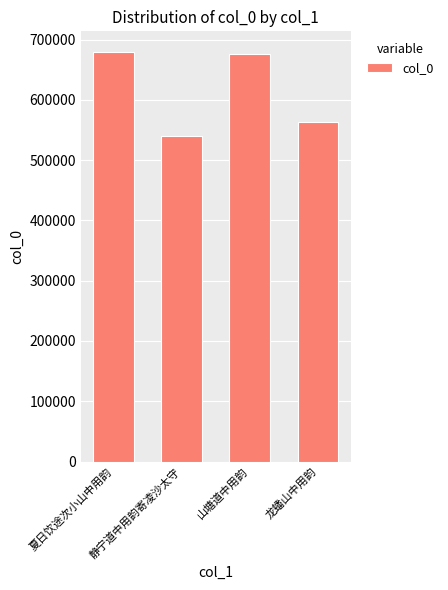

Reading right to left, list all the values displayed in this chart.

龙蟠山中用韵=563642	山塘道中用韵=675631	静宁道中用韵寄凌沙太守=540755	夏日饮途次小山中用韵=679637